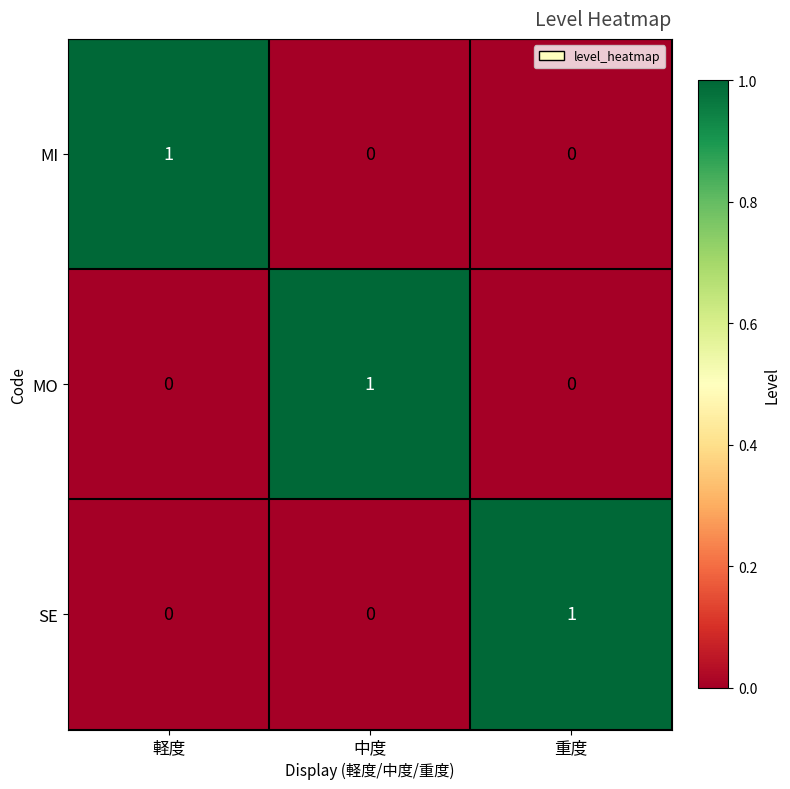

At which label does MI reach its peak?

軽度